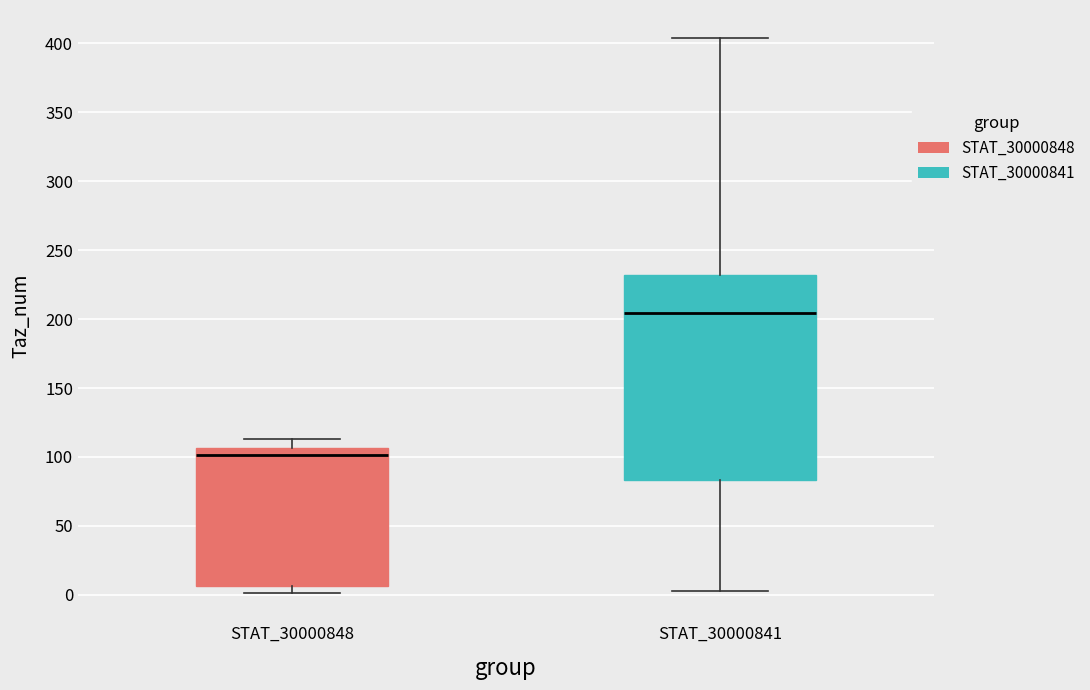

Which box is the tallest, from its lower edge to its upper edge?

STAT_30000841